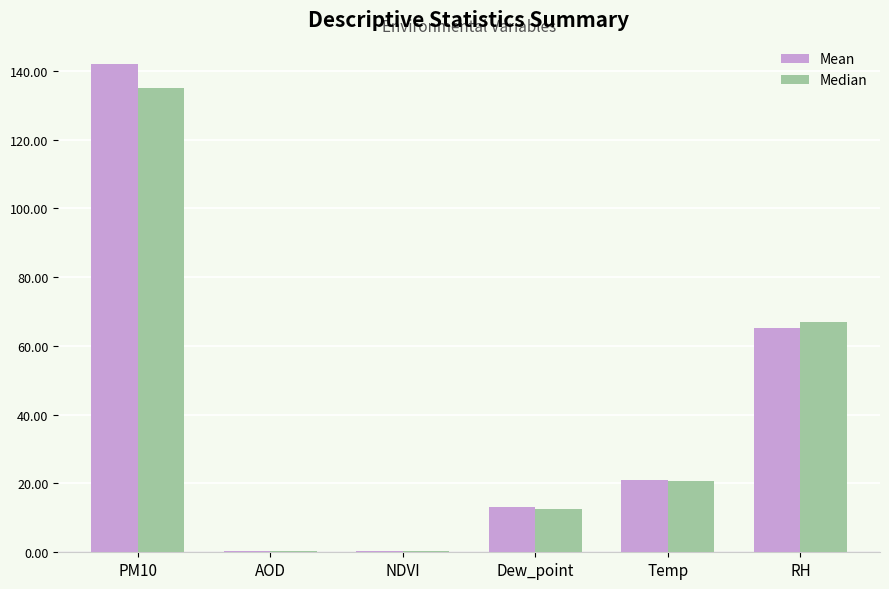

Between PM10 and RH, which series saw the biggest shift?

Mean